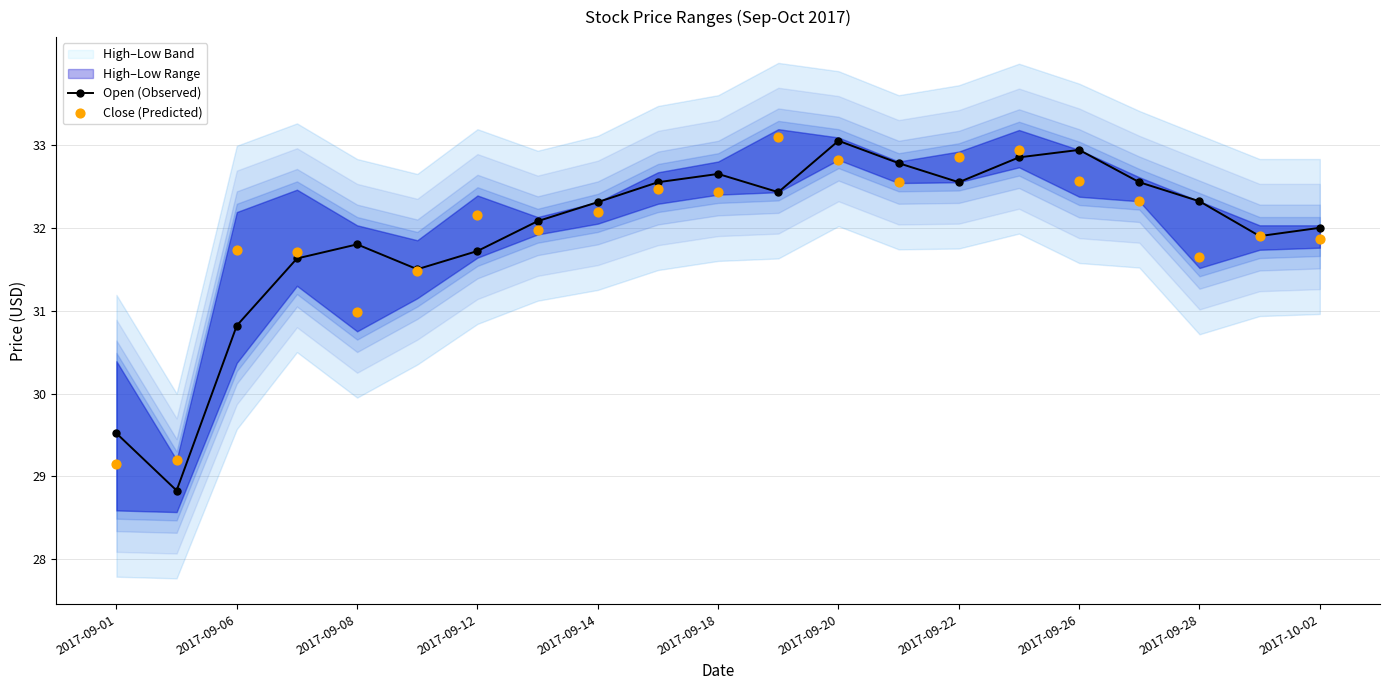

Which series has the largest total across all categories?

Open (Observed)